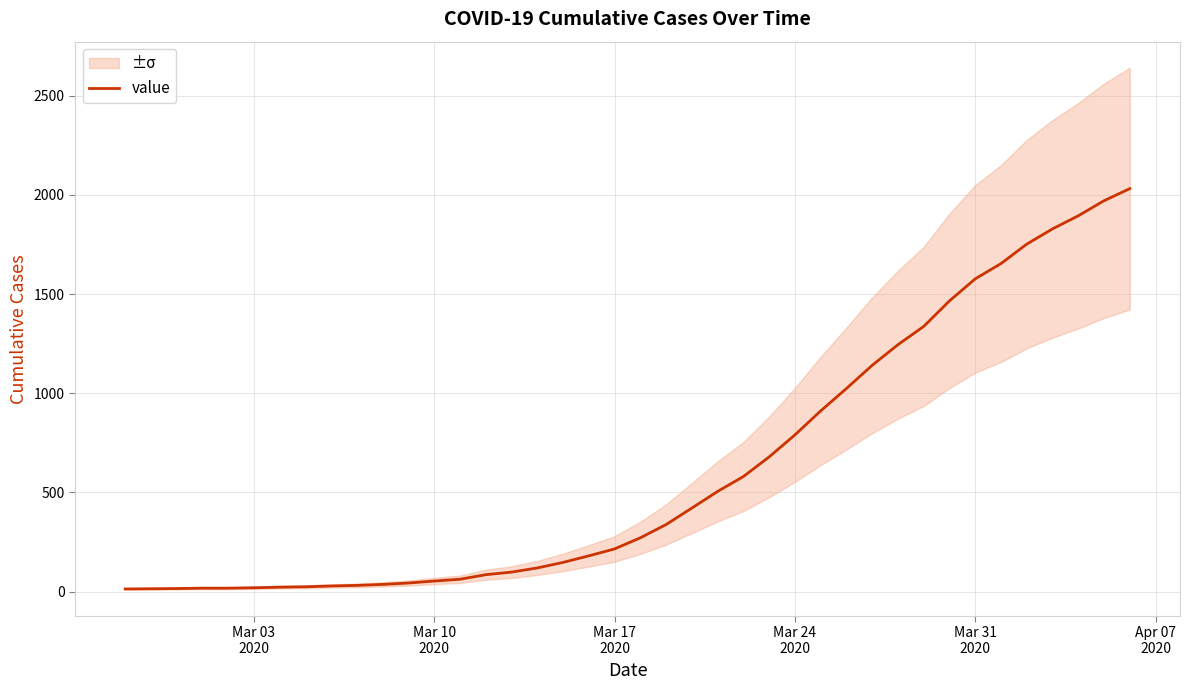

What is the value of the 35th point from the left?

1654